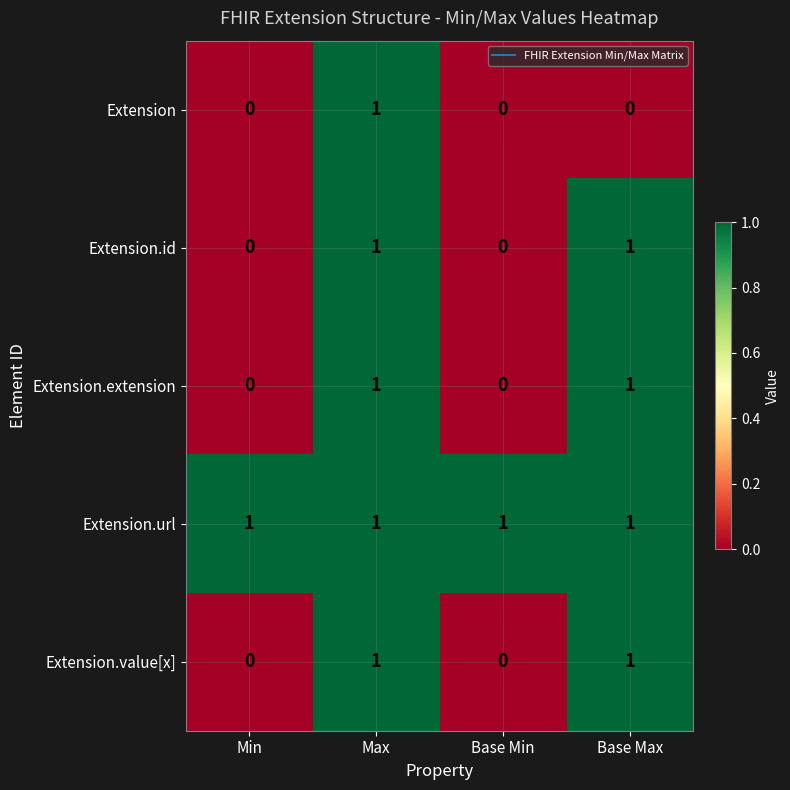

At which category is the sum across all series the highest?

Max